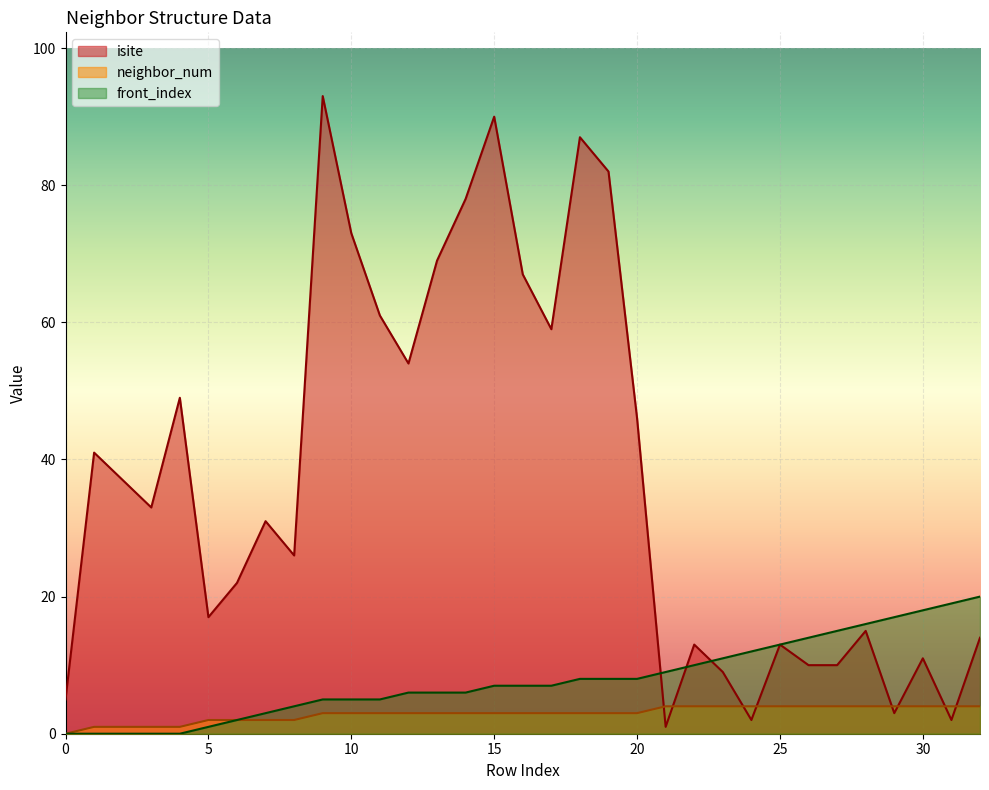

At 28, list the series in order from smallest to largest.

neighbor_num, isite, front_index